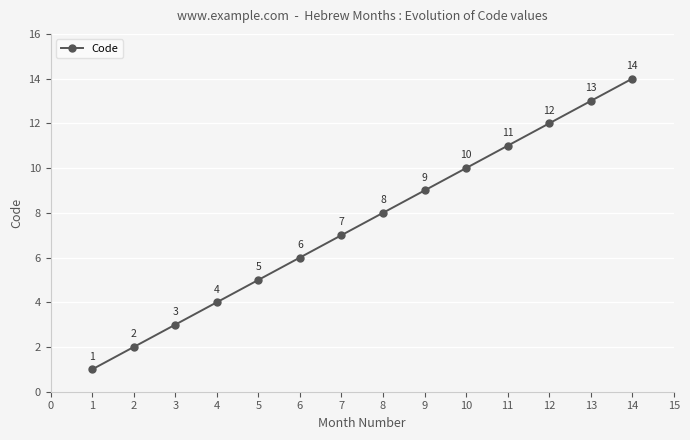

What is the sum of all values?

105